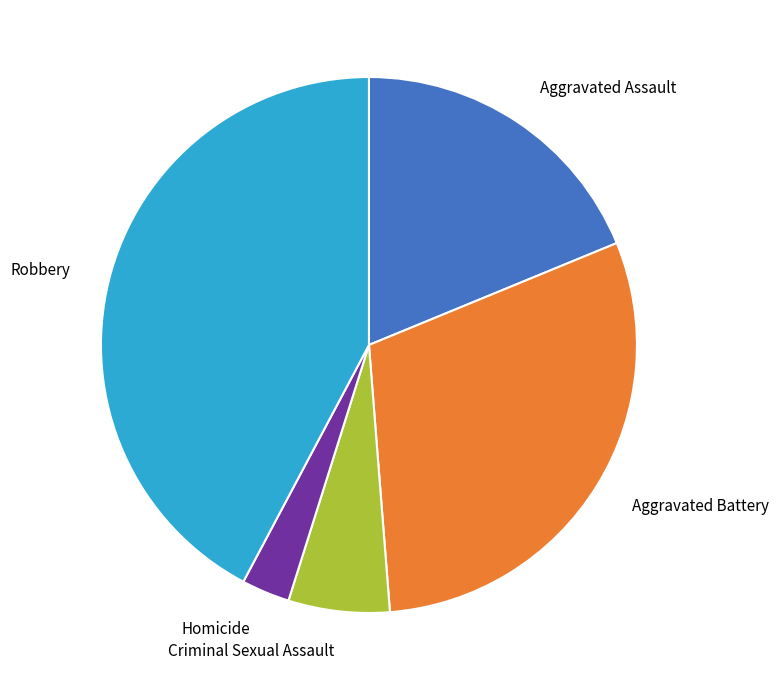

The Aggravated Assault slice represents 19% of the pie. True or false?

True